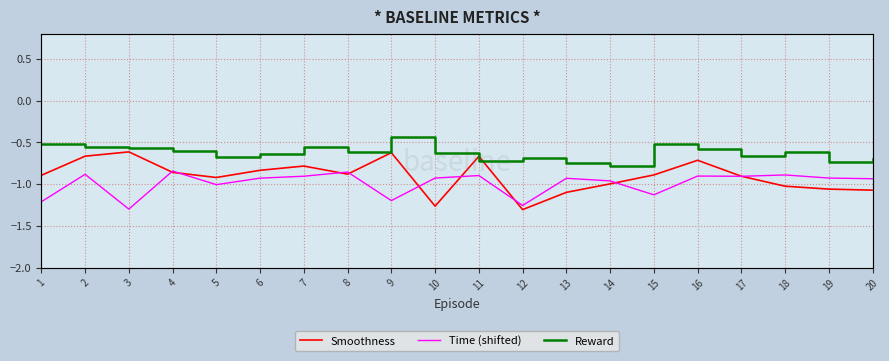

List the labels in order of Reward value, largest first.

9, 1, 15, 2, 7, 3, 16, 4, 8, 18, 10, 6, 17, 5, 12, 20, 11, 19, 13, 14